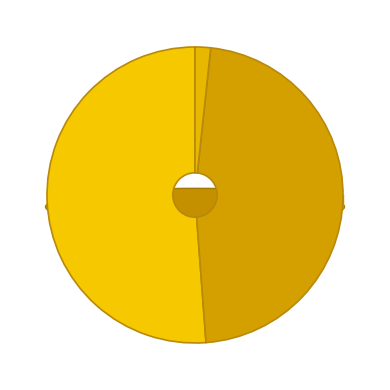

Count the number of slices in the pie.

3